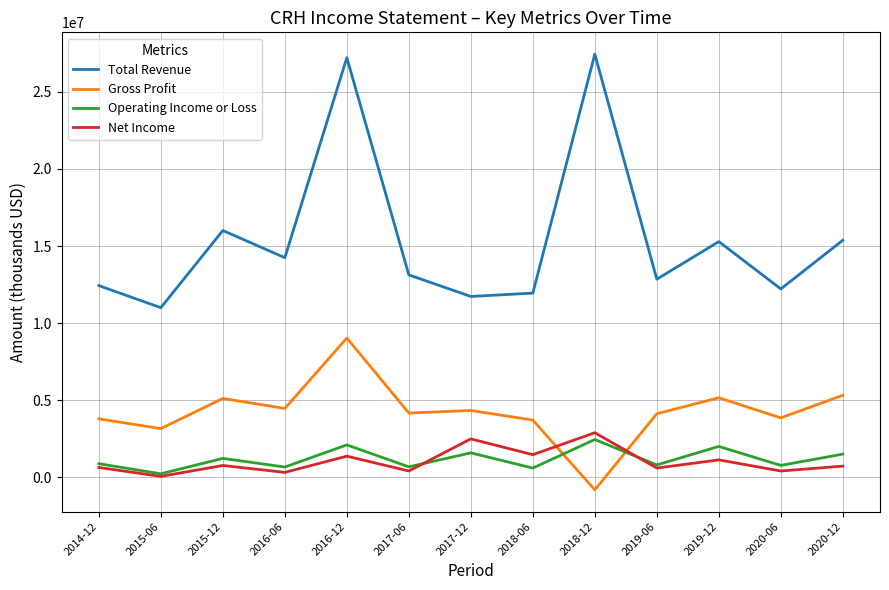

Which series has the largest total across all categories?

Total Revenue